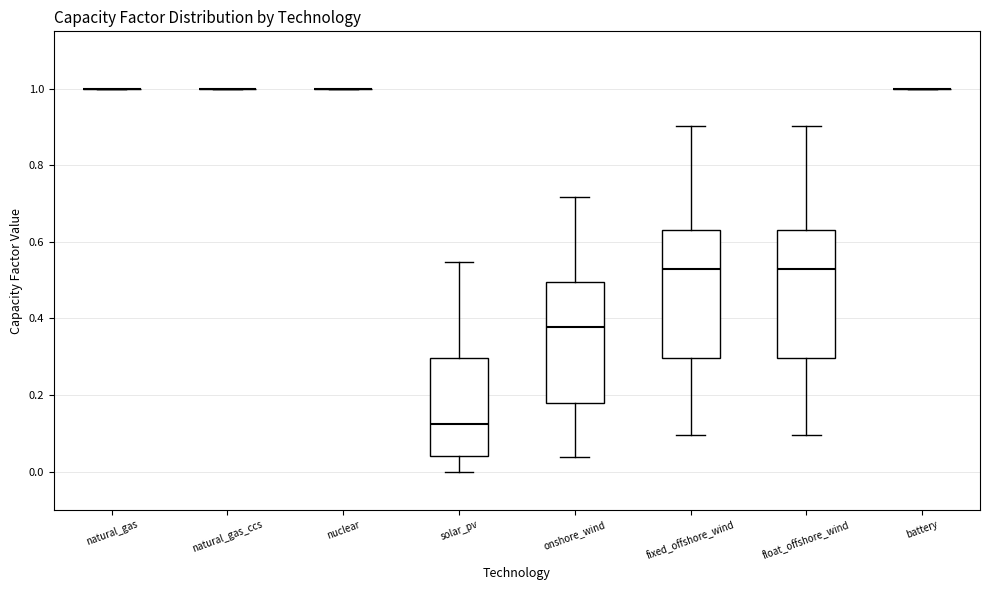

Reading left to right, read every box against the y-axis: the position of its median line, the range the box covers, and the ends of its whiskers. The values are not printed on the chart, so give them approximately, as read against the axis.

natural_gas: box collapsed to a line at 1.00, whiskers 1.00 to 1.00
natural_gas_ccs: box collapsed to a line at 1.00, whiskers 1.00 to 1.00
nuclear: box collapsed to a line at 1.00, whiskers 1.00 to 1.00
solar_pv: median 0.12, box 0.04 to 0.30, whiskers 0.00 to 0.54
onshore_wind: median 0.38, box 0.18 to 0.50, whiskers 0.04 to 0.72
fixed_offshore_wind: median 0.52, box 0.30 to 0.64, whiskers 0.10 to 0.90
float_offshore_wind: median 0.52, box 0.30 to 0.64, whiskers 0.10 to 0.90
battery: box collapsed to a line at 1.00, whiskers 1.00 to 1.00